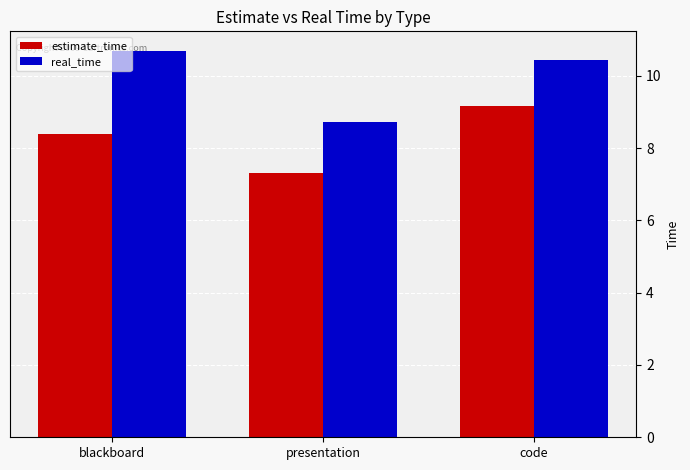

The value of estimate_time at presentation is 7.3. True or false?

True